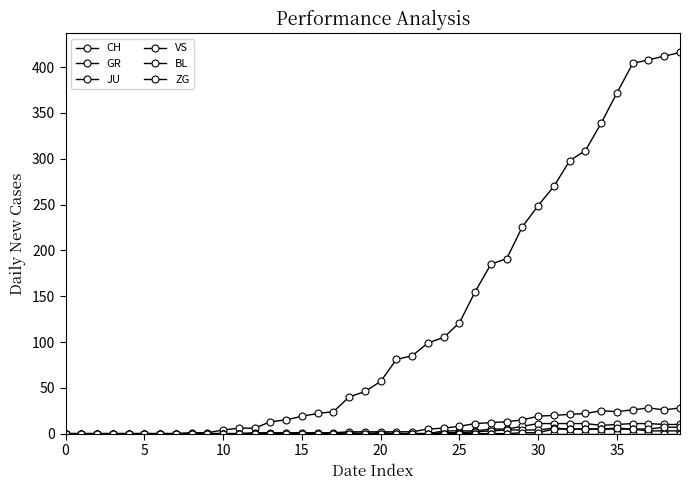

How many lines are shown in the chart?

6